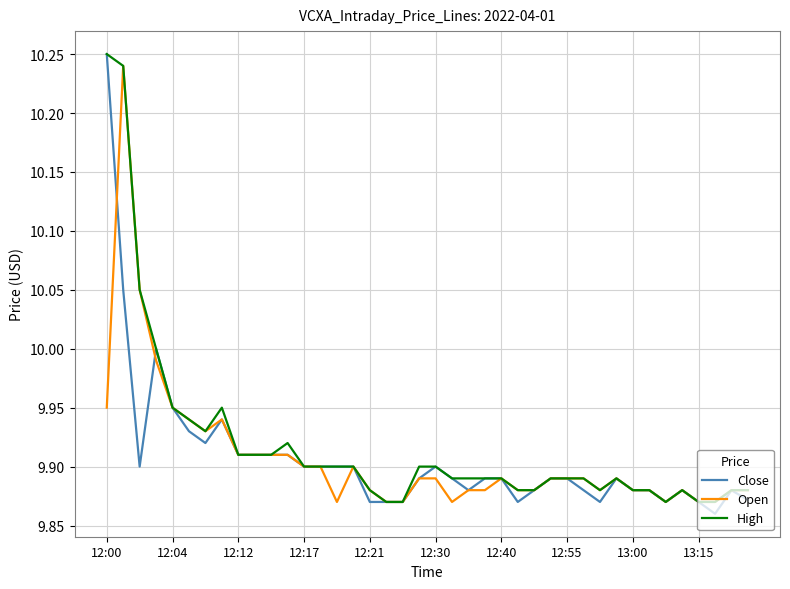

What are all the series names shown in the legend?

Close, Open, High